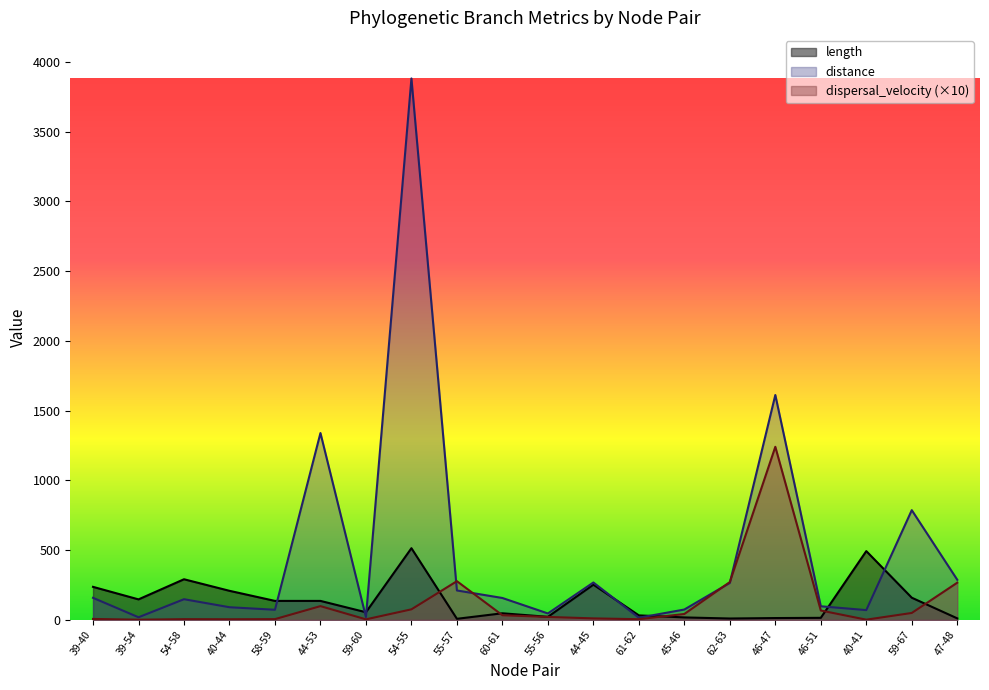

True or false: dispersal_velocity has a value of 1.7 at 39-54.

False